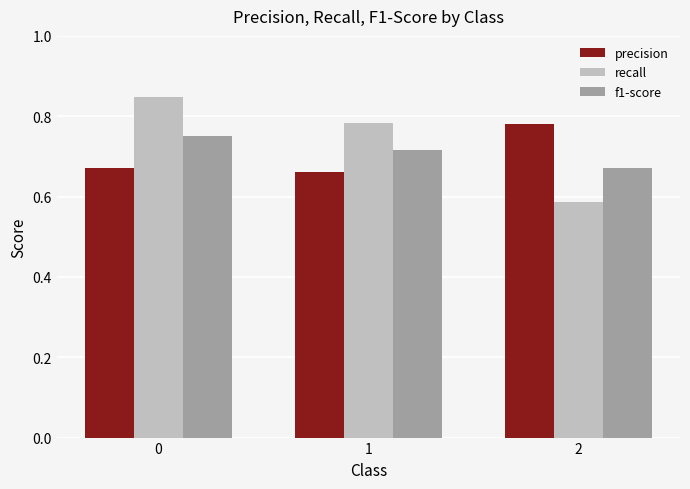

What are all the series names shown in the legend?

precision, recall, f1-score